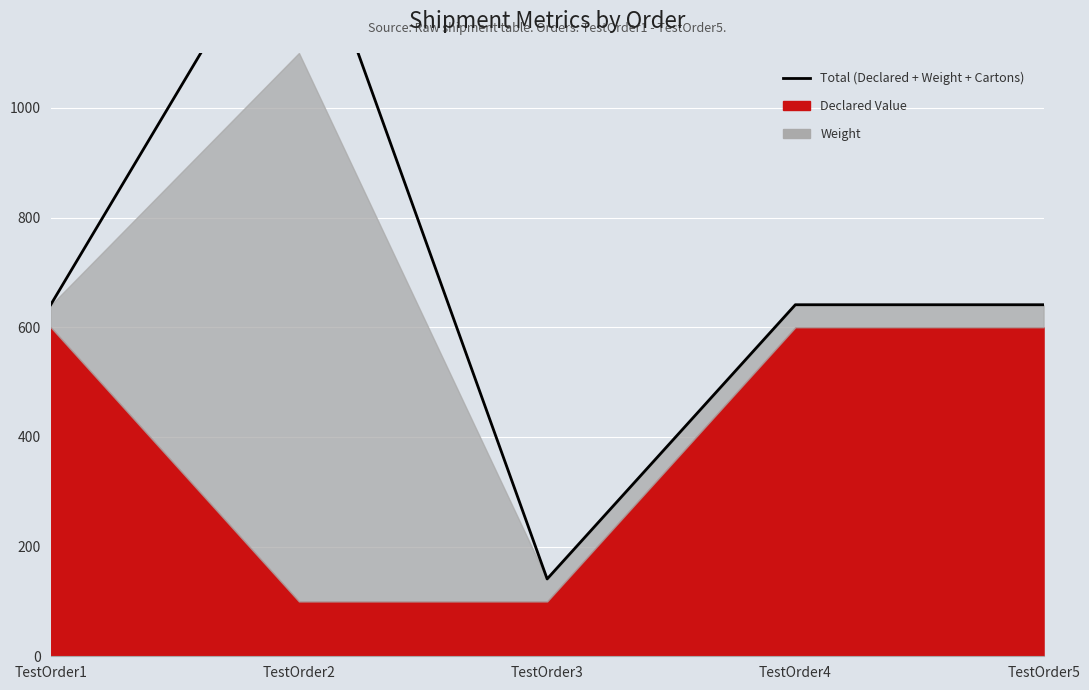

How many lines are shown in the chart?

1